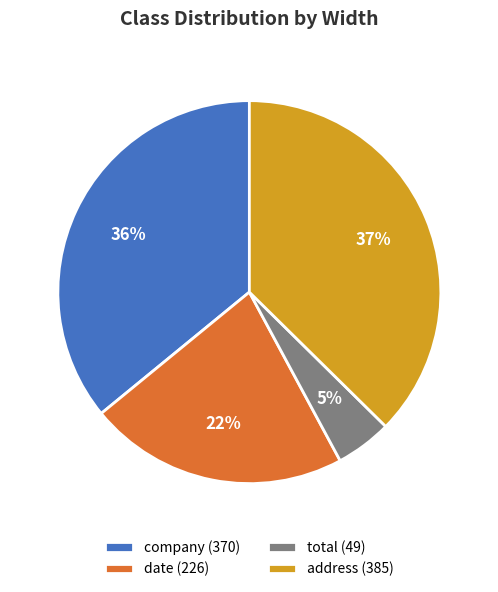

Do company (370) and total (49) together represent more than half of the pie?

No